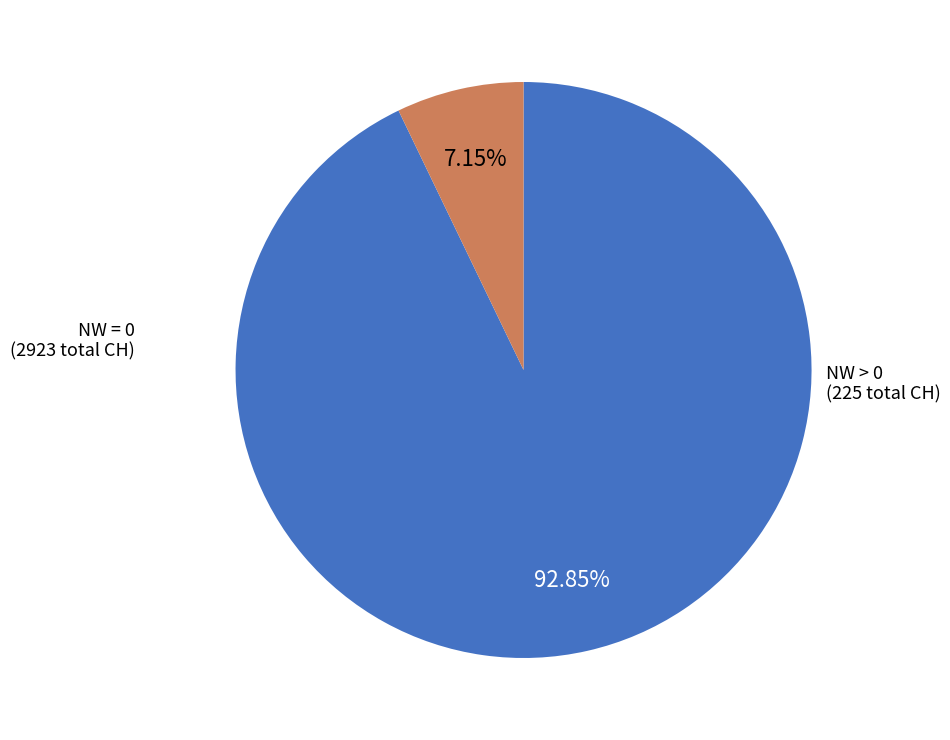

Is there any slice that represents more than half of the pie?

Yes